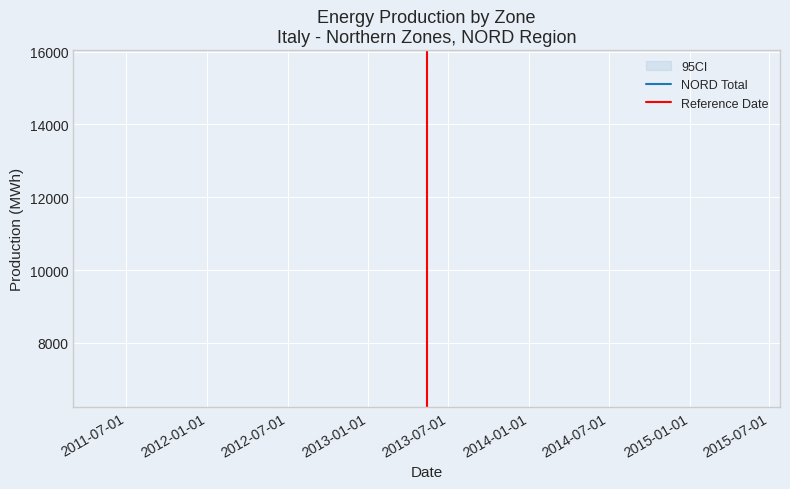

True or false: the data shows -1 at 2011-07-01.

False